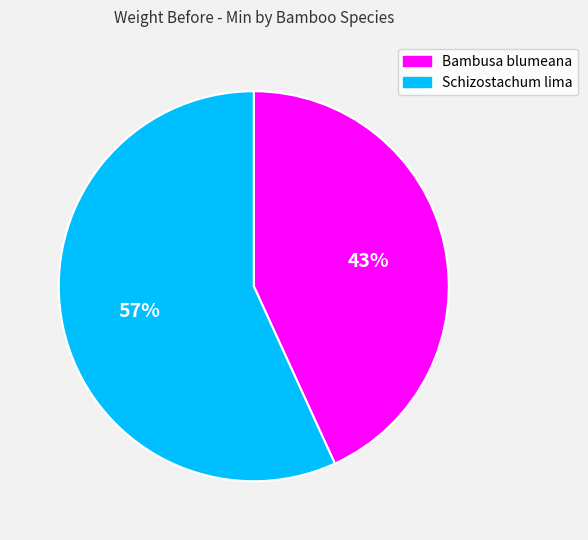

Does any single category account for the majority?

Yes